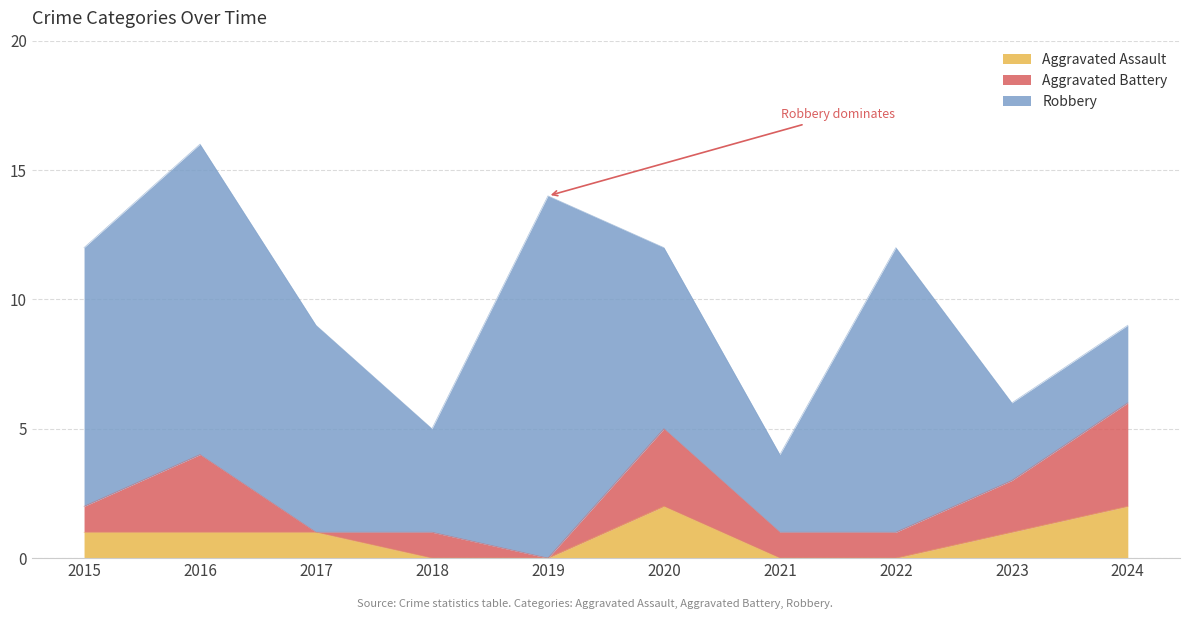

In Robbery, how many points are lower than both neighbors (excluding endpoints)?

2